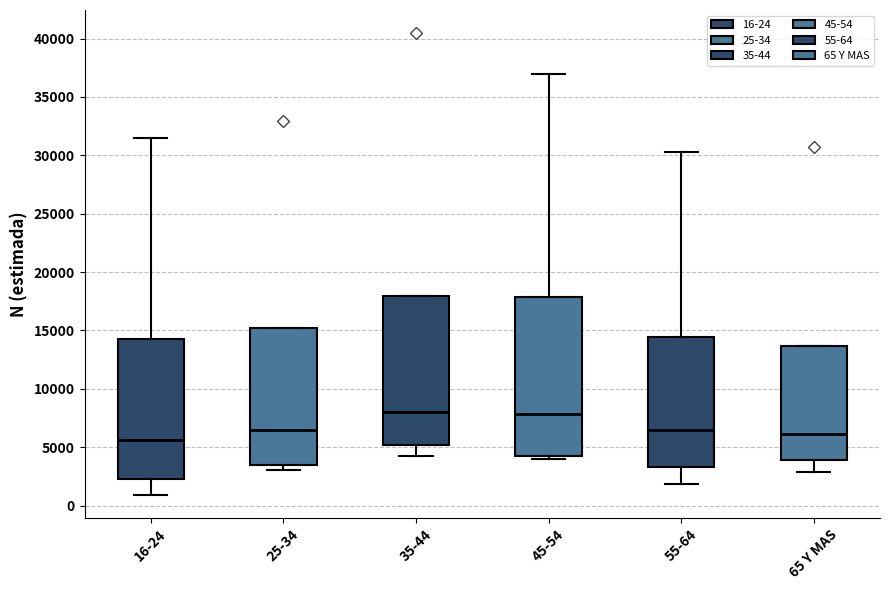

Reading left to right, read every box against the y-axis: the position of its median line, the range the box covers, and the ends of its whiskers. The values are not printed on the chart, so give them approximately, as read against the axis.

16-24: median 5500, box 2000 to 14500, whiskers 1000 to 31500
25-34: median 6500, box 3500 to 15000, whiskers 3000 to 15000
35-44: median 8000, box 5000 to 18000, whiskers 4000 to 18000
45-54: median 8000, box 4000 to 18000, whiskers 4000 (just below the box's lower edge) to 37000
55-64: median 6500, box 3500 to 14500, whiskers 2000 to 30500
65 Y MAS: median 6000, box 4000 to 13500, whiskers 3000 to 13500